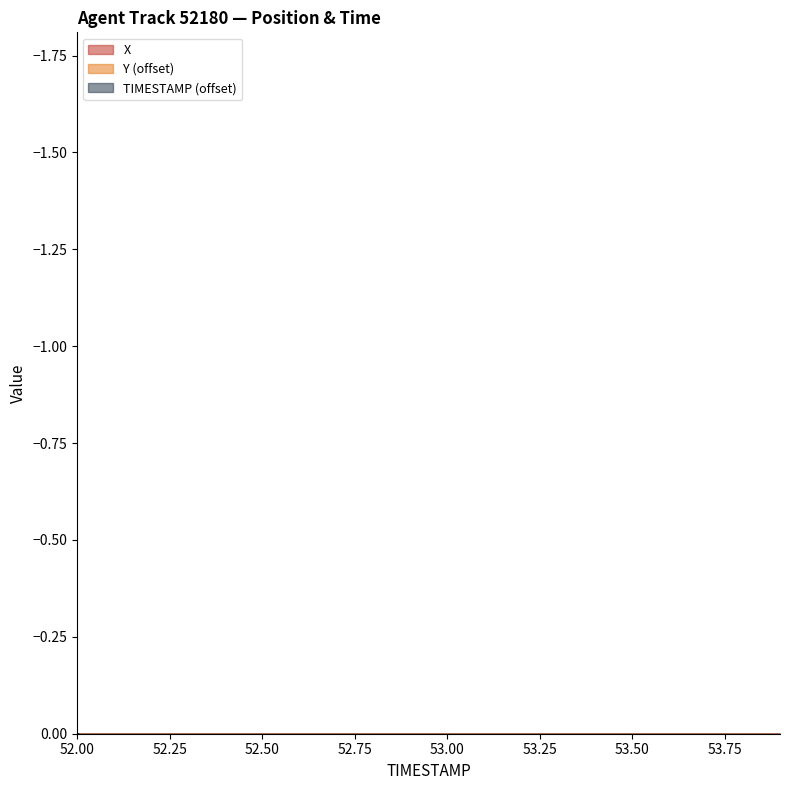

The value of Y at 52.4 is 0.0. True or false?

False